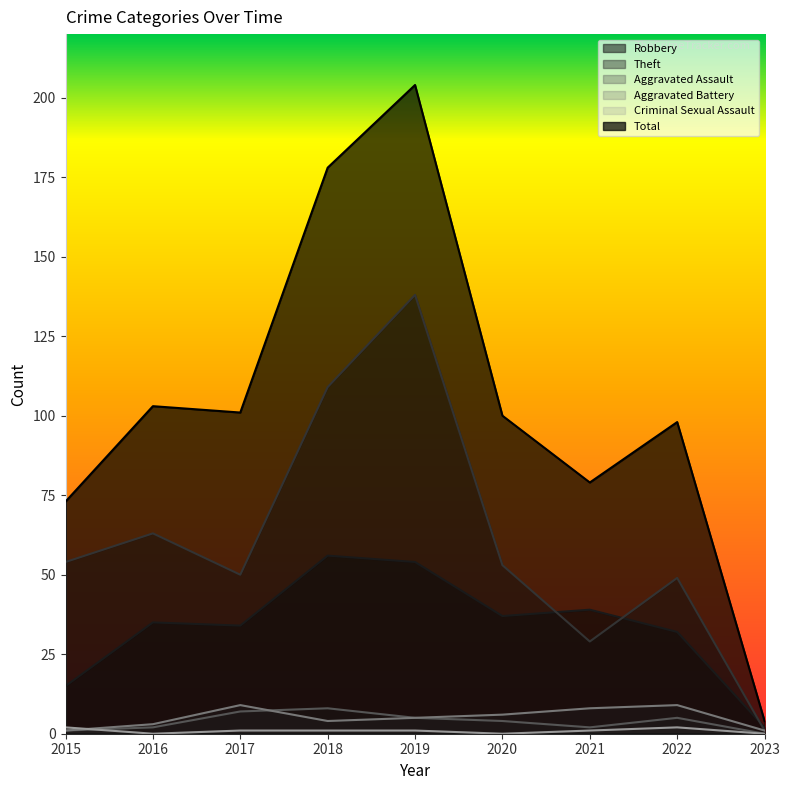

Which series changed the most between 2021 and 2022?

Theft